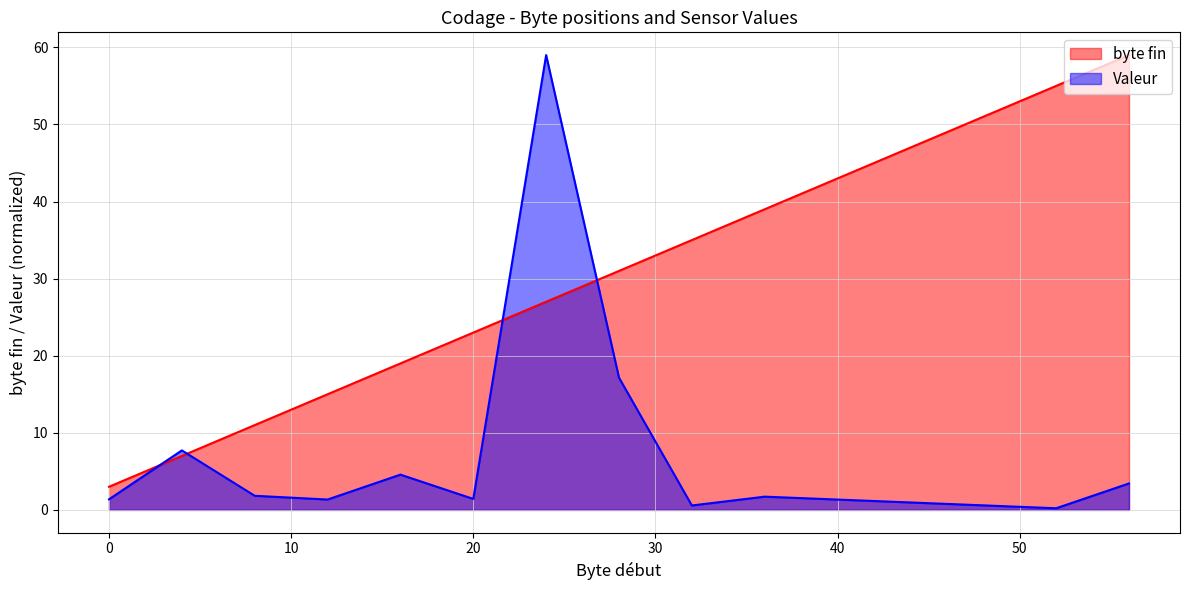

Rank the series by their maximum value, from lowest to highest.

byte fin, Valeur